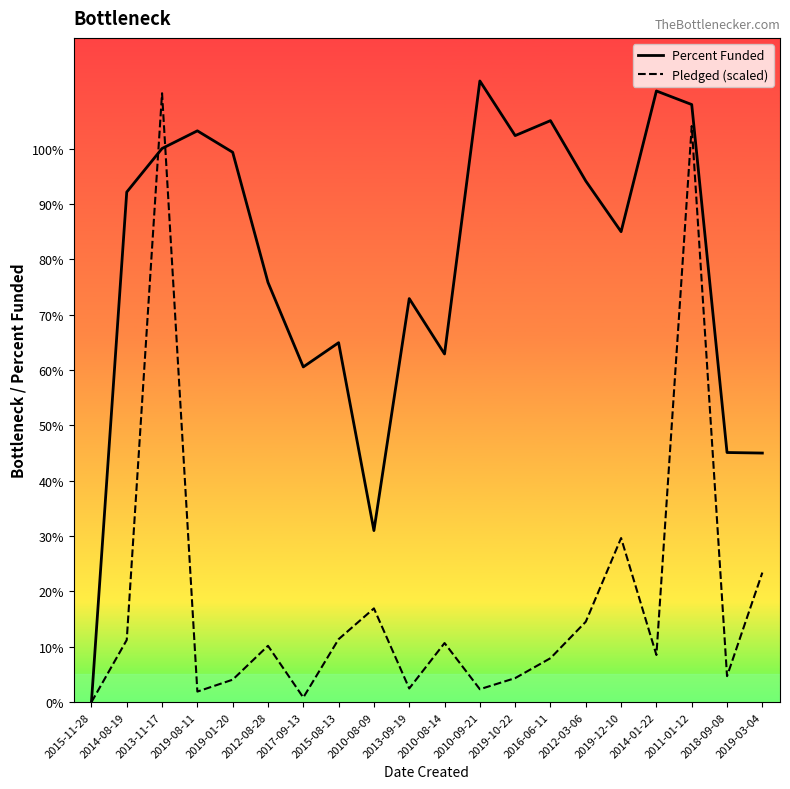

What is the label of the 3rd point from the left?

2013-11-17